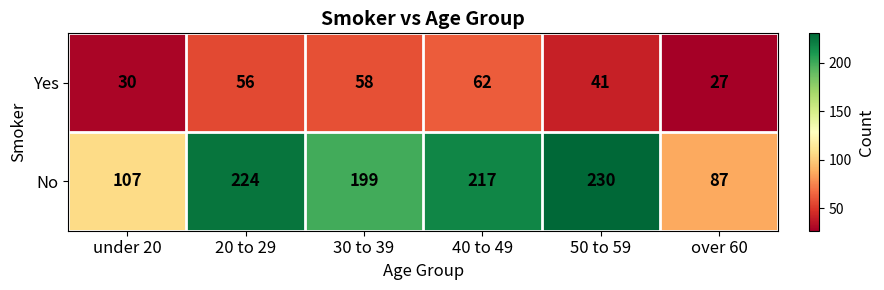

Reading left to right, list all the values displayed in this chart.

Yes: 30	56	58	62	41	27
No: 107	224	199	217	230	87